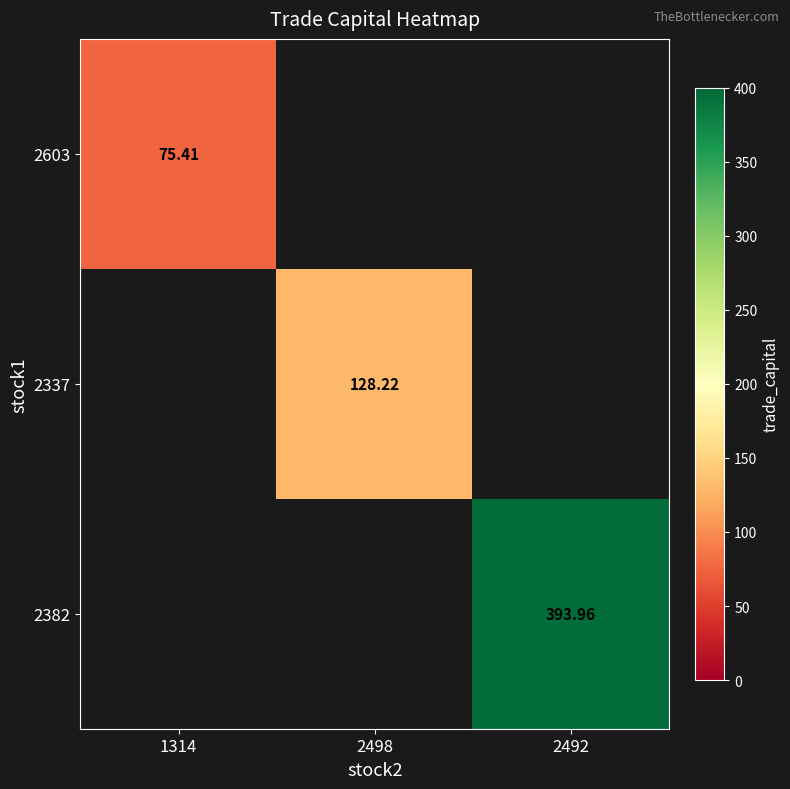

Is the value of 2337 at 2498 greater than the value of 2382 at 2492?

No